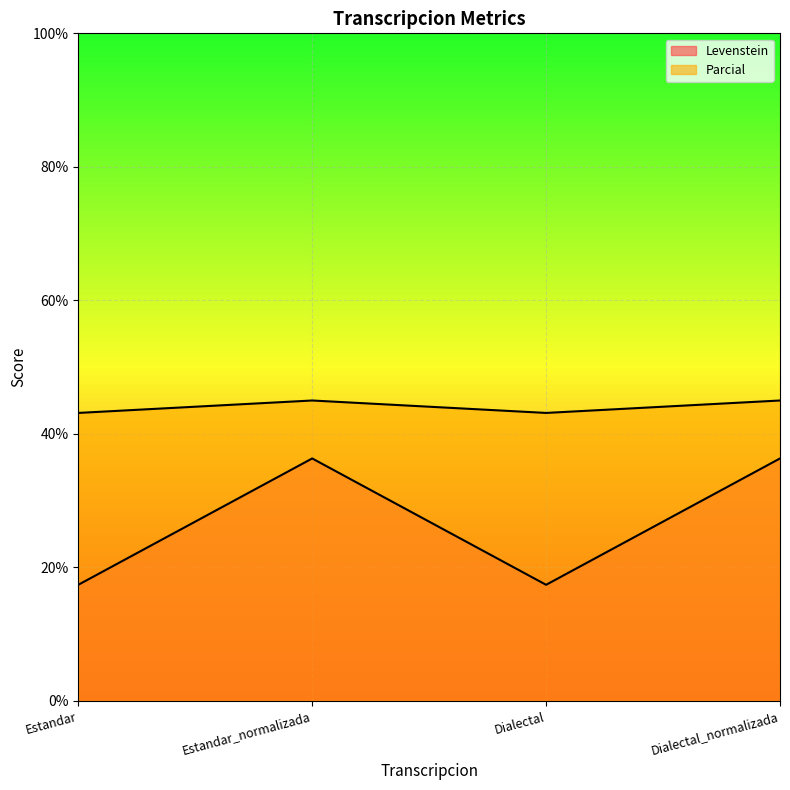

Which category has the highest value in the Parcial series?

Estandar_normalizada